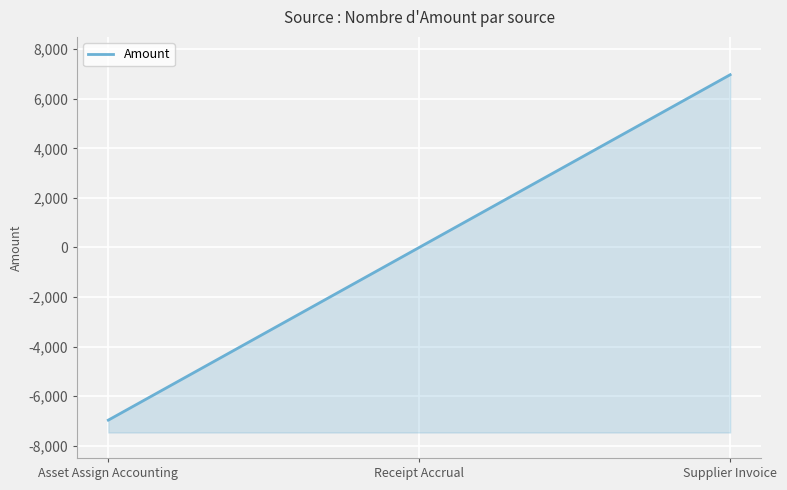

The value at Supplier Invoice is 1685.9. True or false?

False